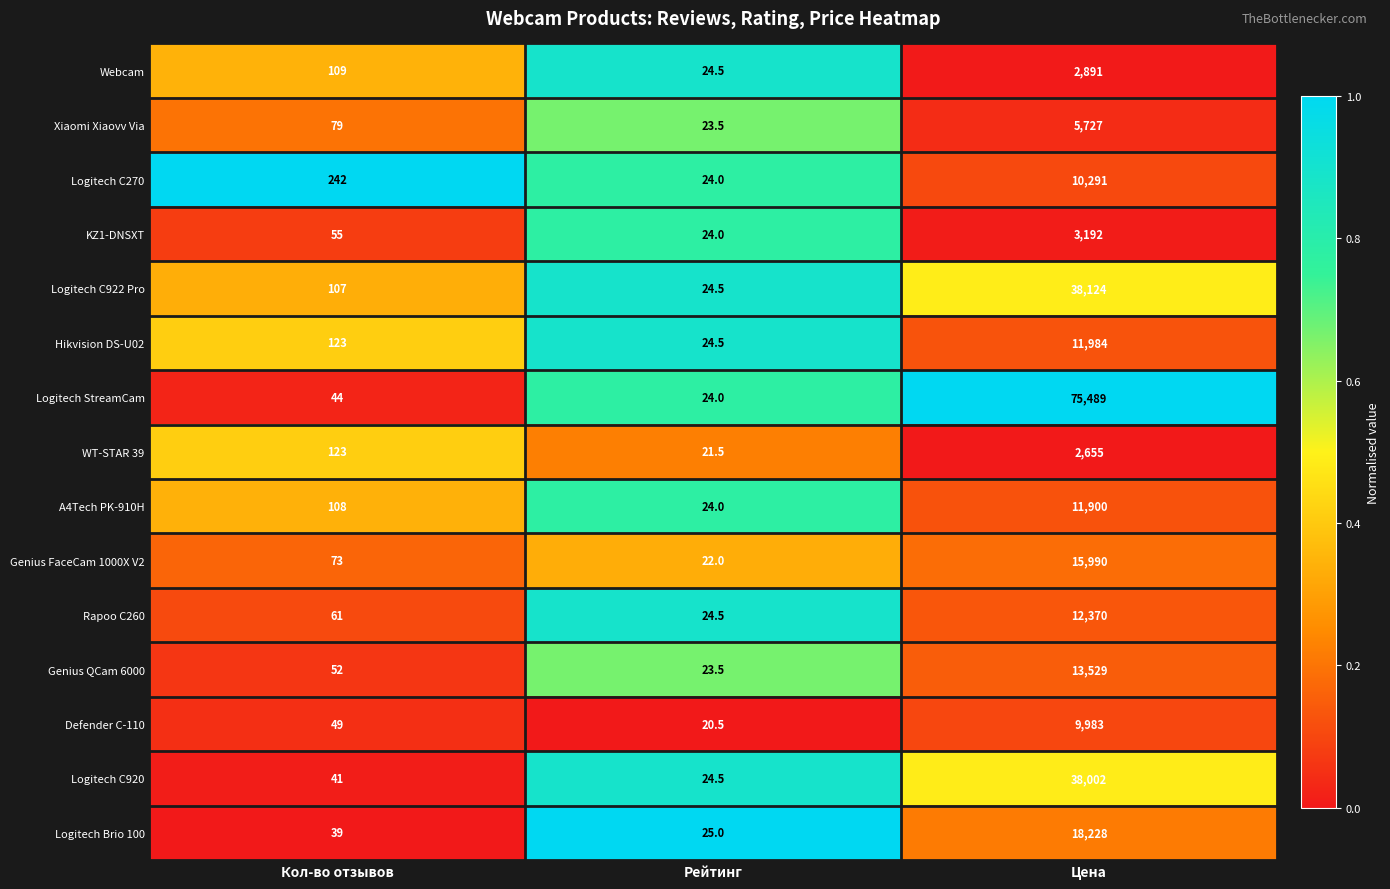

Read the Webcam value at Цена.

2891.0